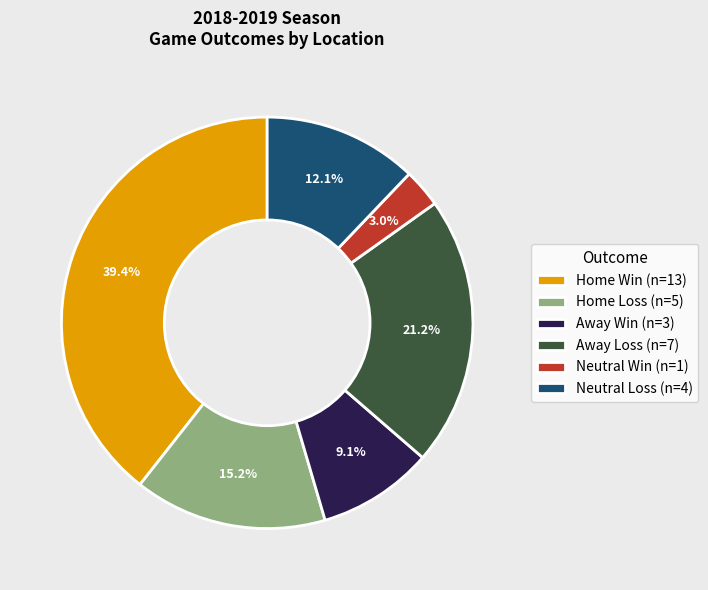

Is there any slice that represents more than half of the pie?

No